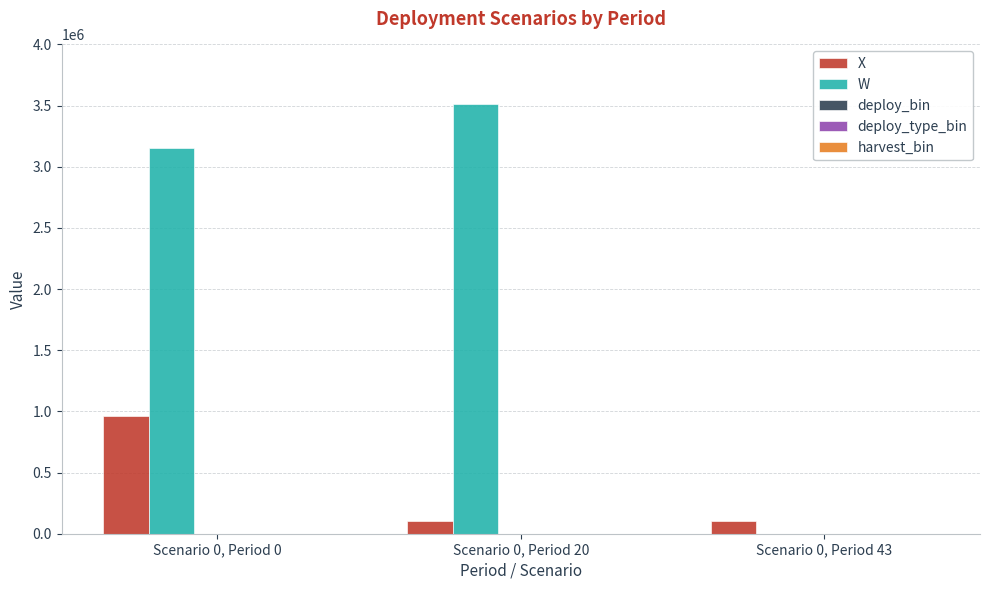

The W series shows 1554739.0 at Scenario 0, Period 0. True or false?

False